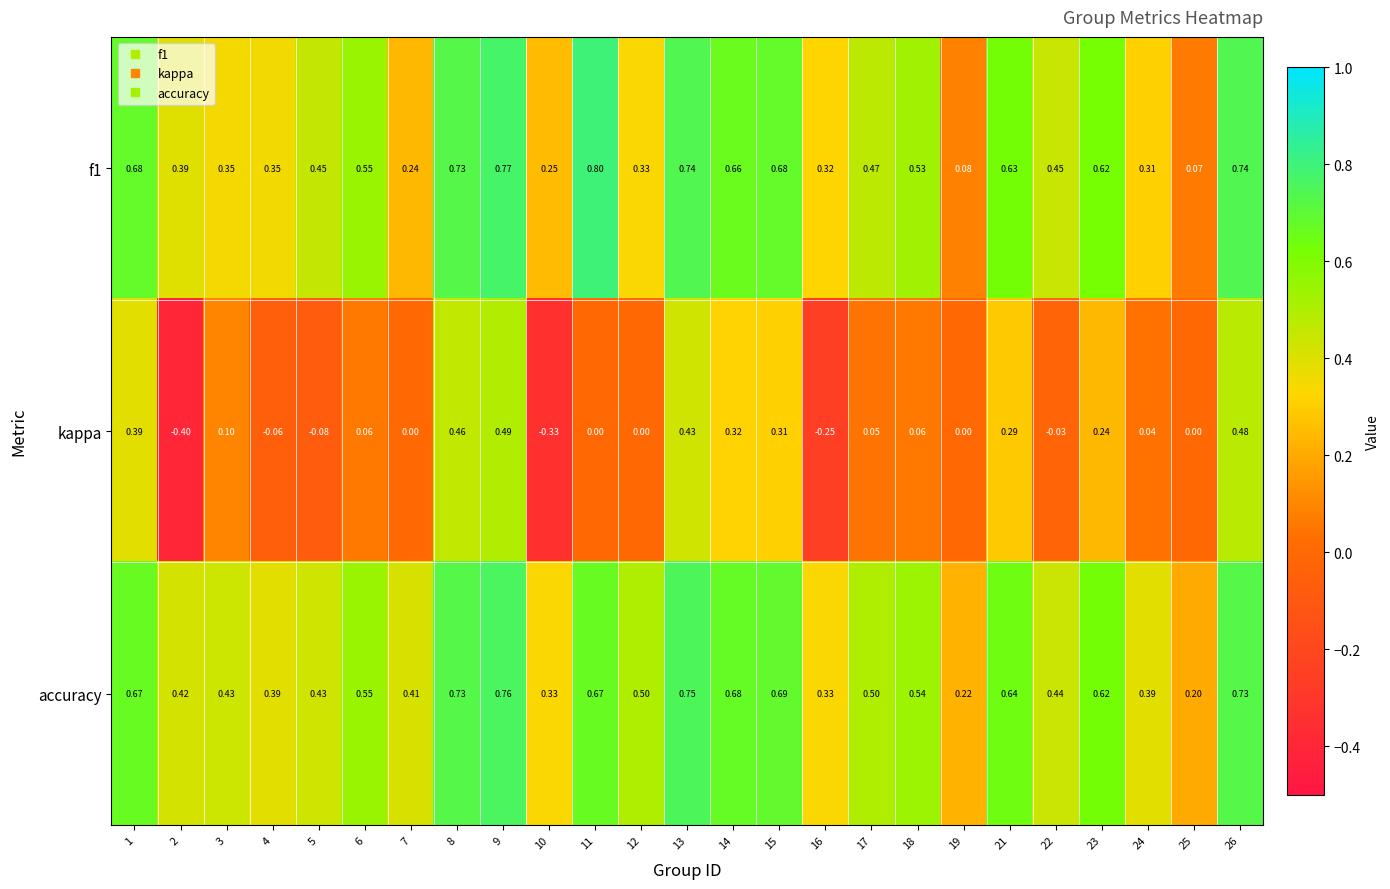

Which series changed the most between 10 and 23?

kappa